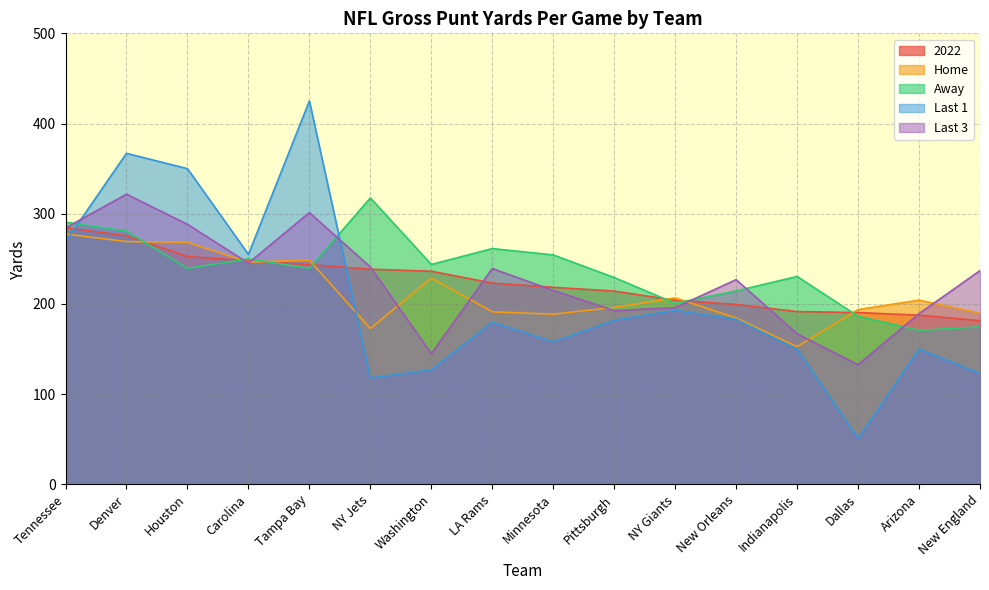

Rank the series by their maximum value, from lowest to highest.

Home, 2022, Away, Last 3, Last 1